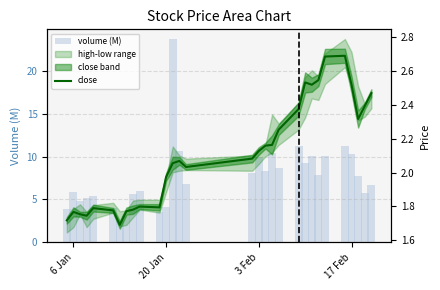

What is the minimum value for close?

1.7